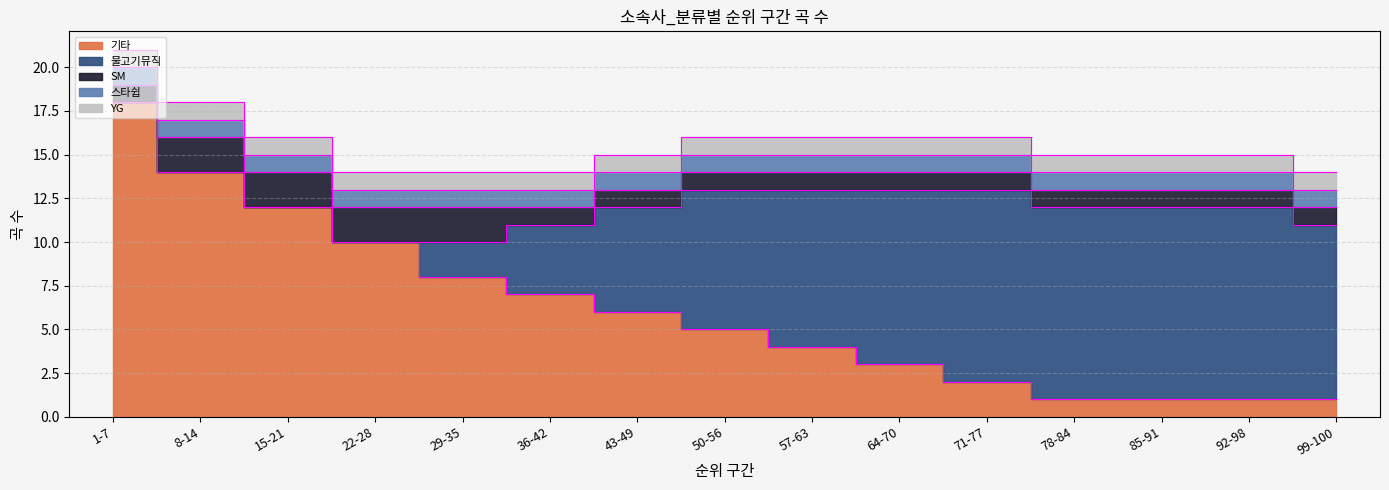

Rank the categories by 스타쉽 value from lowest to highest.

1-7, 8-14, 15-21, 22-28, 29-35, 36-42, 43-49, 50-56, 57-63, 64-70, 71-77, 78-84, 85-91, 92-98, 99-100